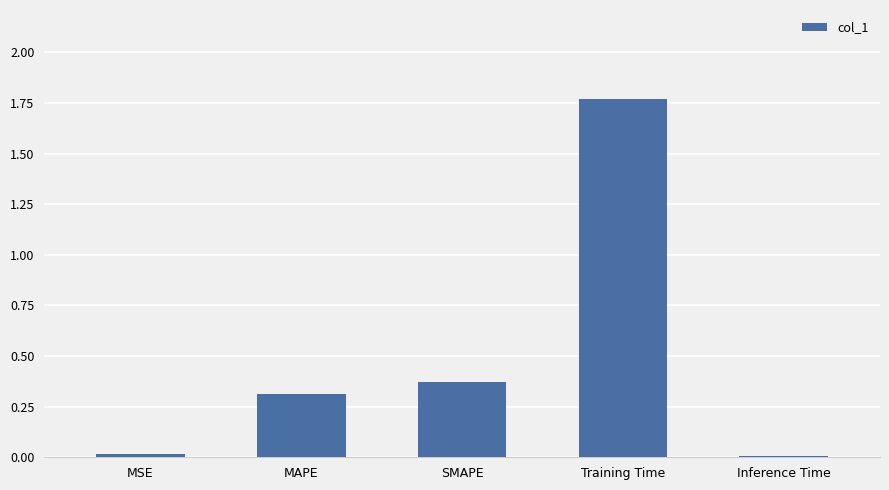

Is it true that the value at MAPE is 0.3?

True